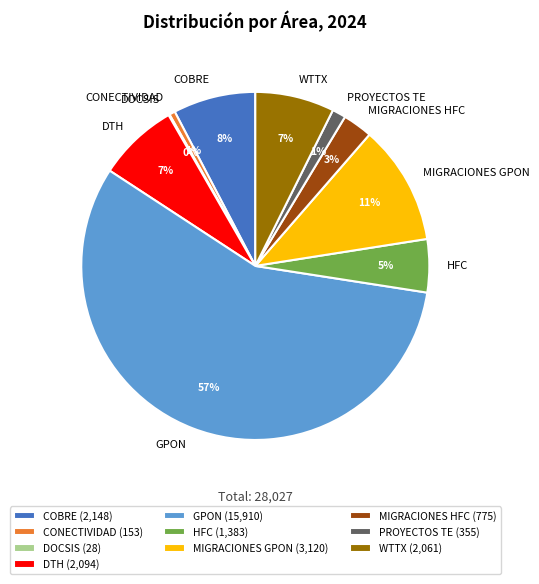

To the nearest percent, what is the difference between the largest and smallest slice percentages?

57%